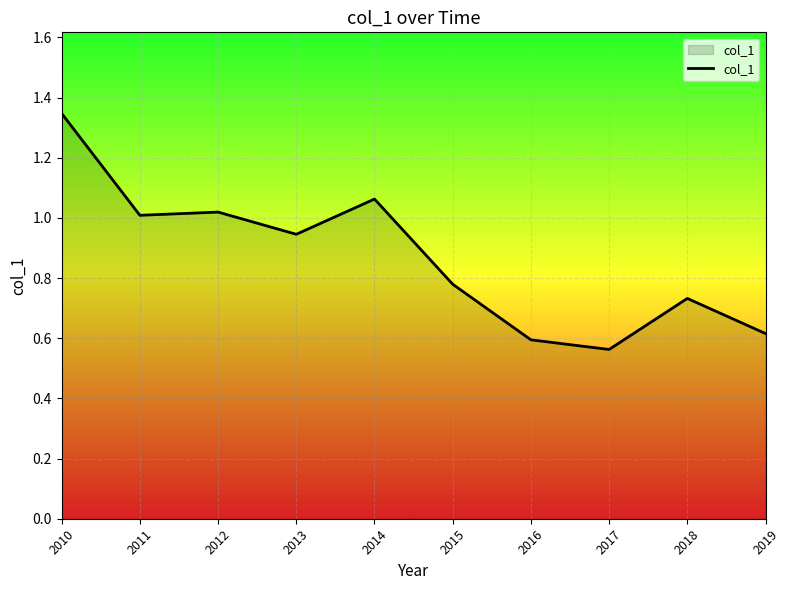

What is the change in value from 2010 to 2019?

-0.7